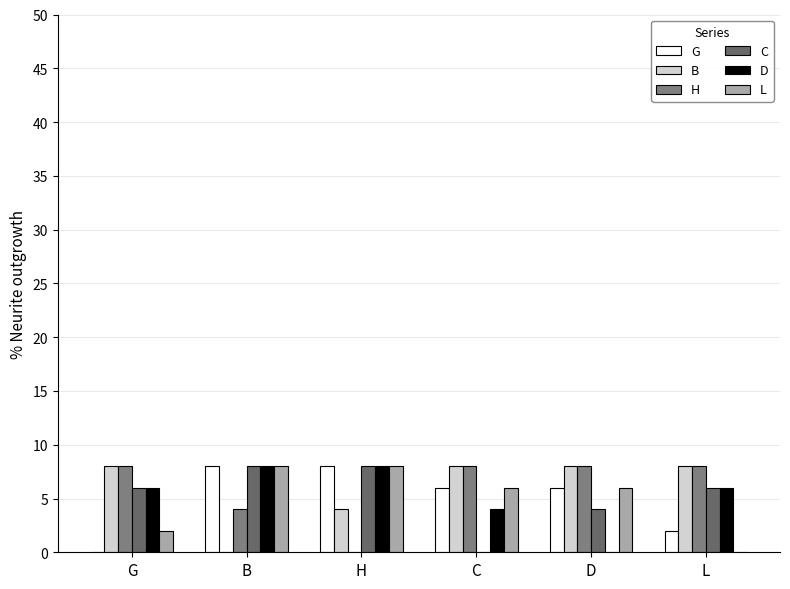

What is the label of the 4th bar from the left?

C